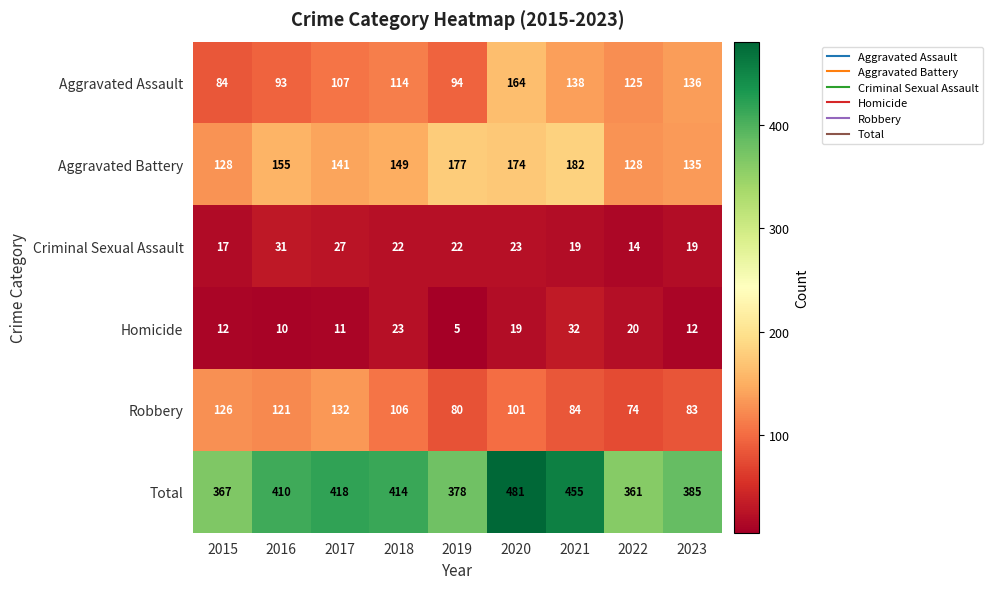

Between 2018 and 2020, which series saw the biggest shift?

Total